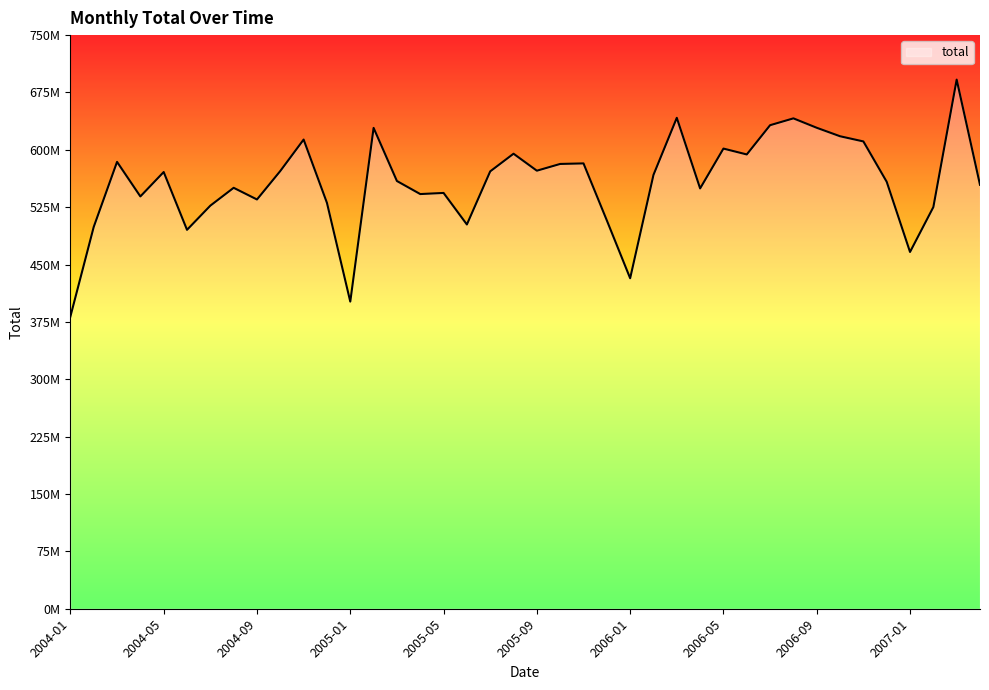

At which category does the data reach its first local peak?

2004-03